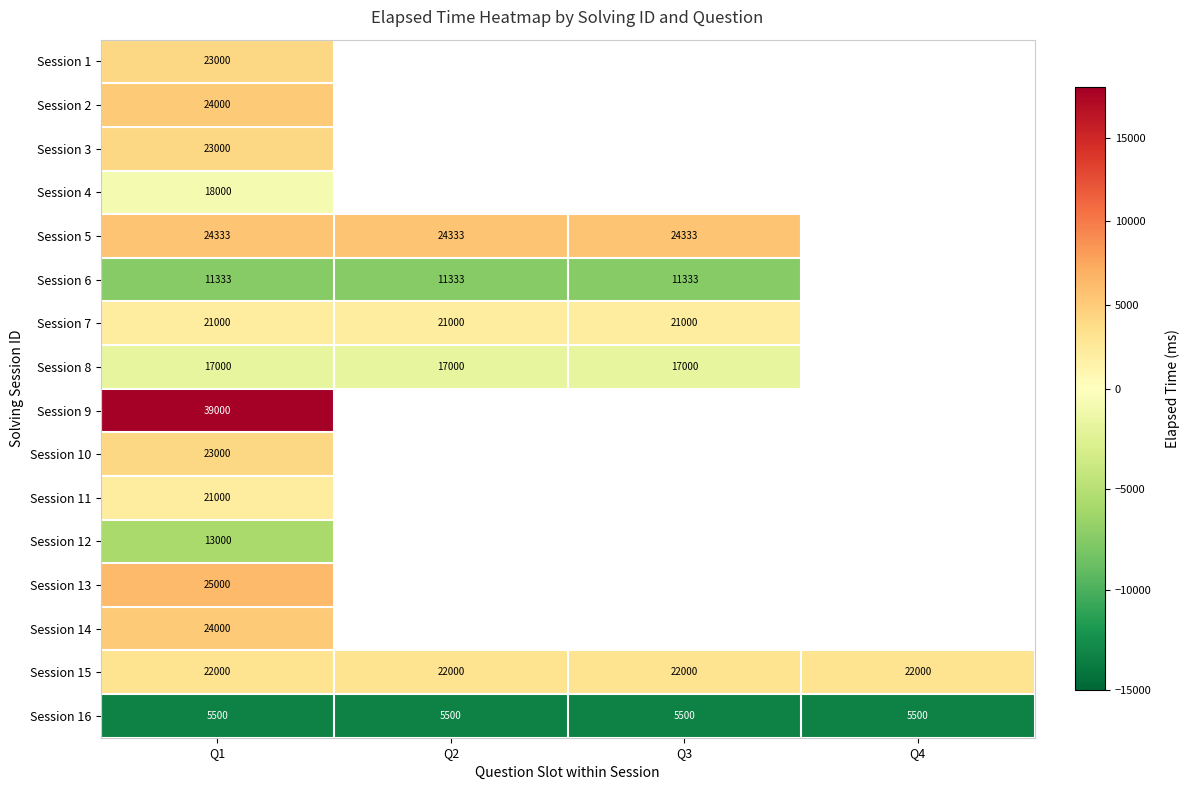

At which label does Session 9 reach its peak?

Q1